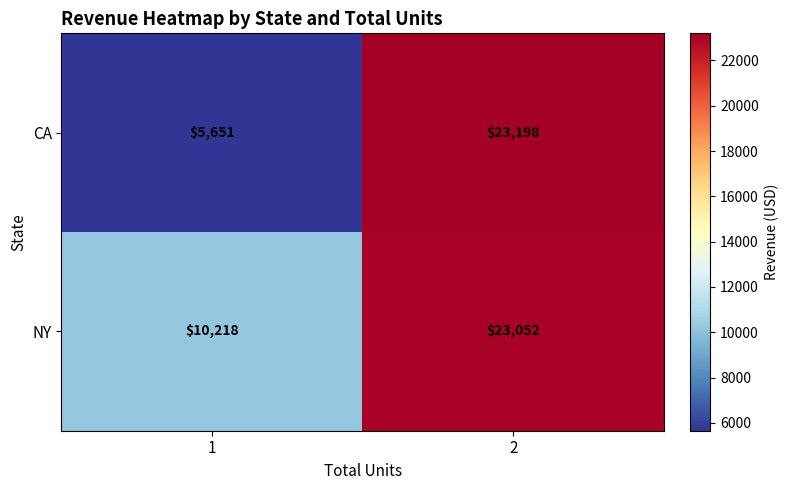

Which series has the largest total across all categories?

NY